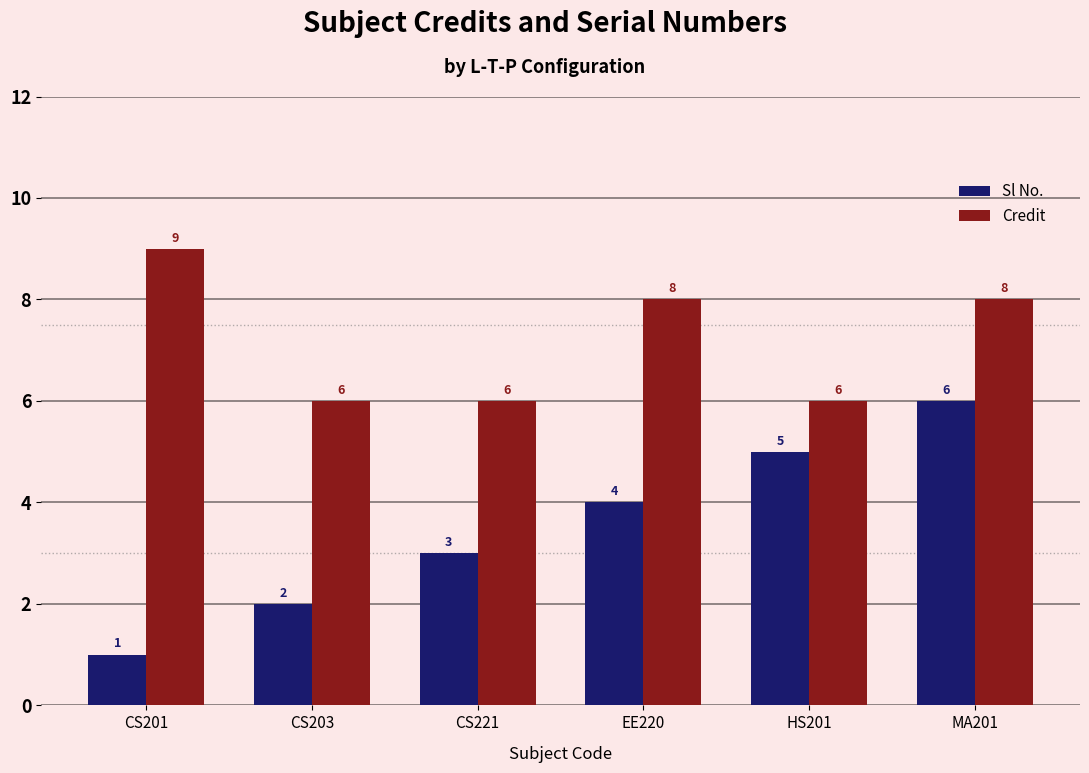

Count the Credit values in the range 6 to 8.

5